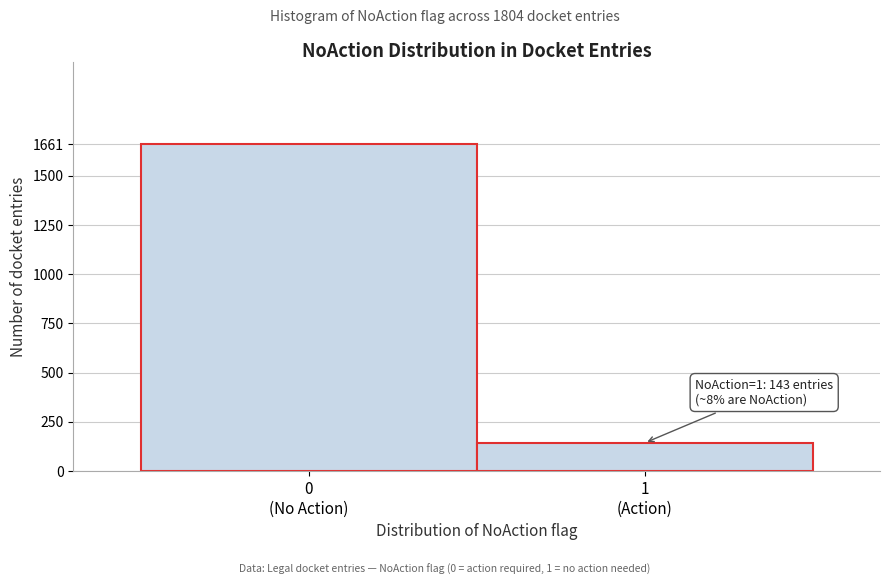

Reading left to right, extract all data points from this chart.

1661	143